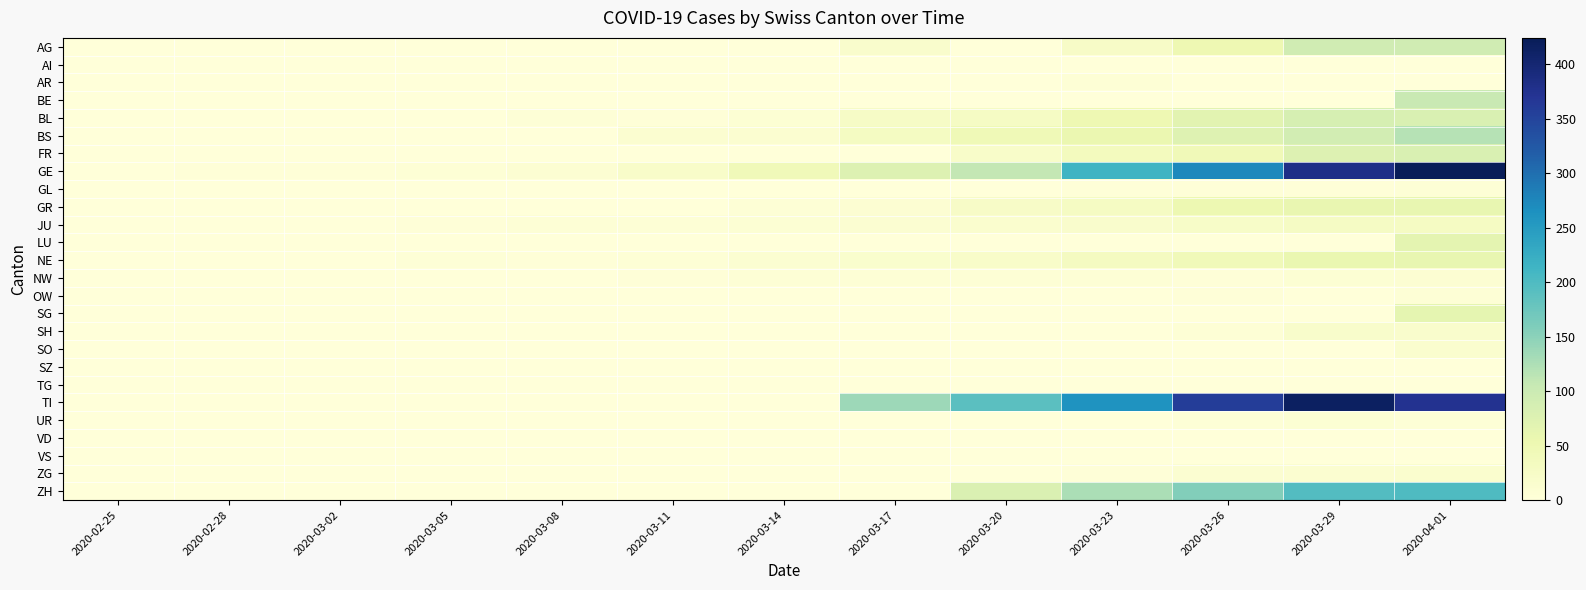

What is the total value across all series at 2020-03-29?

1533